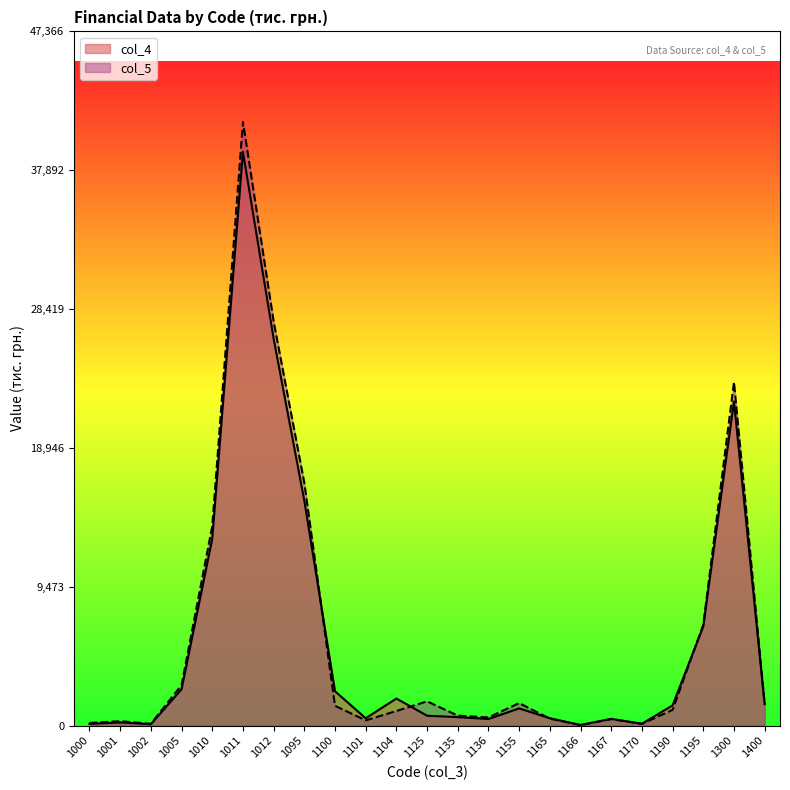

What are all the series names shown in the legend?

col_4, col_5